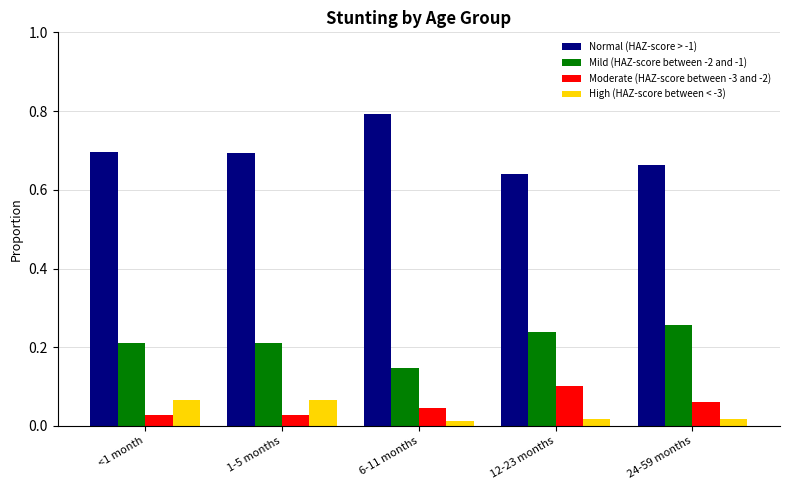

What is the label of the 2nd bar from the left?

1-5 months